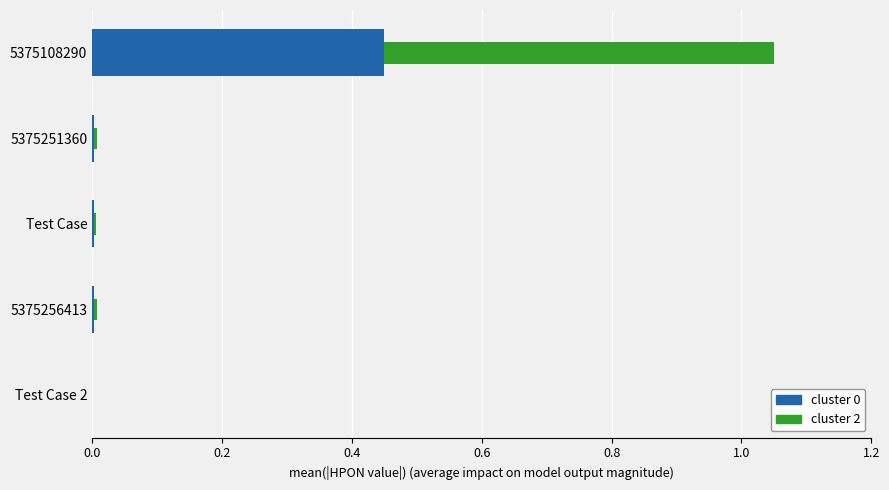

At which category is the sum across all series the highest?

5375108290